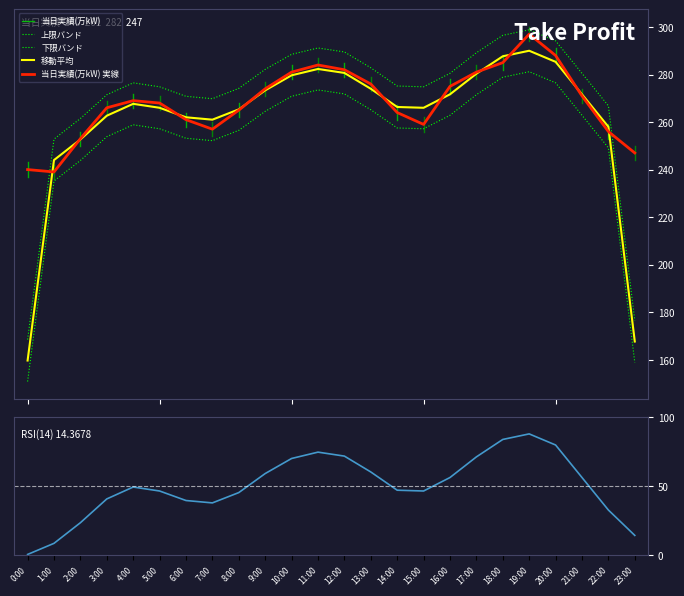

What is the average value?

268